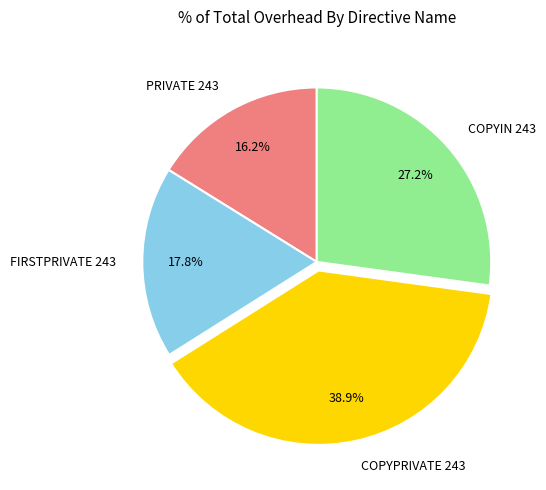

To the nearest percent, what is the combined percentage of COPYIN 243 and FIRSTPRIVATE 243?

45%